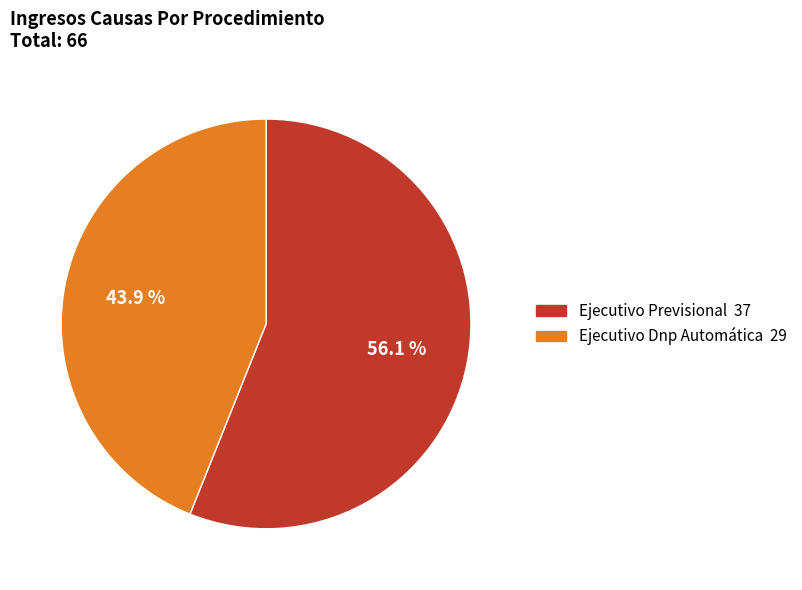

Is Ejecutivo Previsional the majority of the pie?

Yes